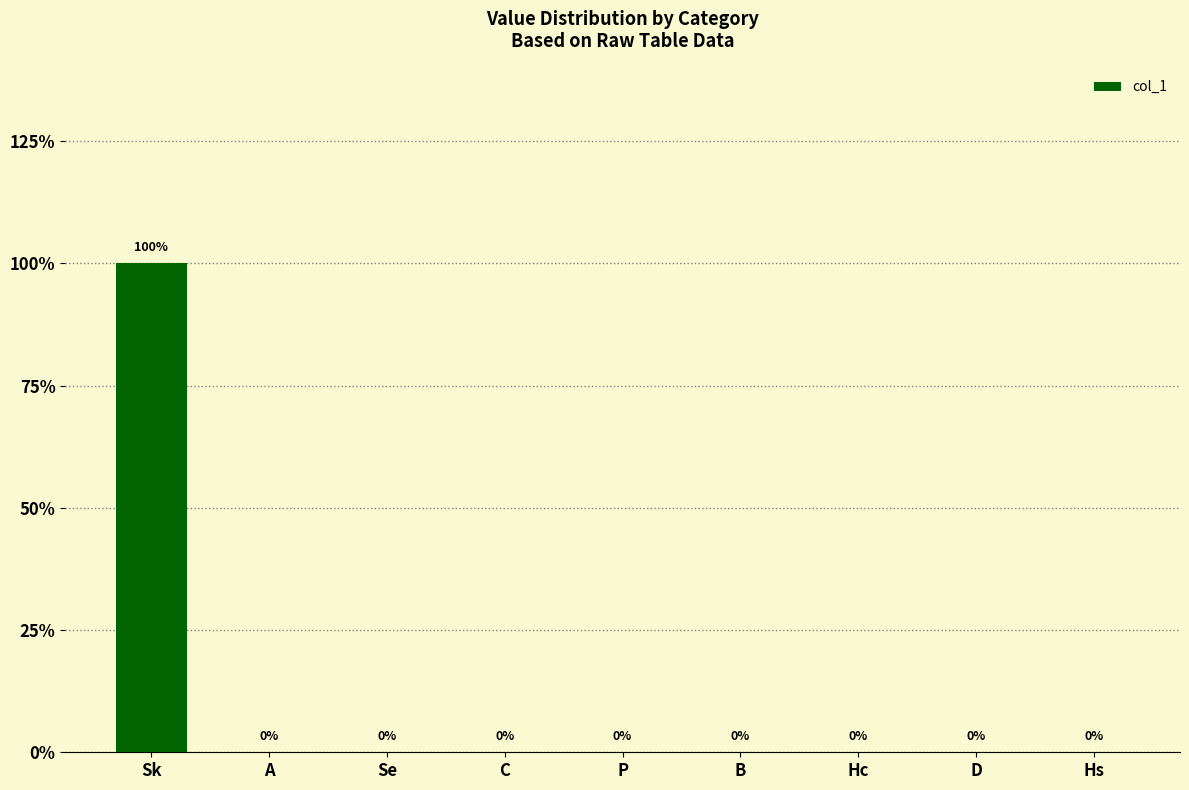

Are the bars horizontal?

No